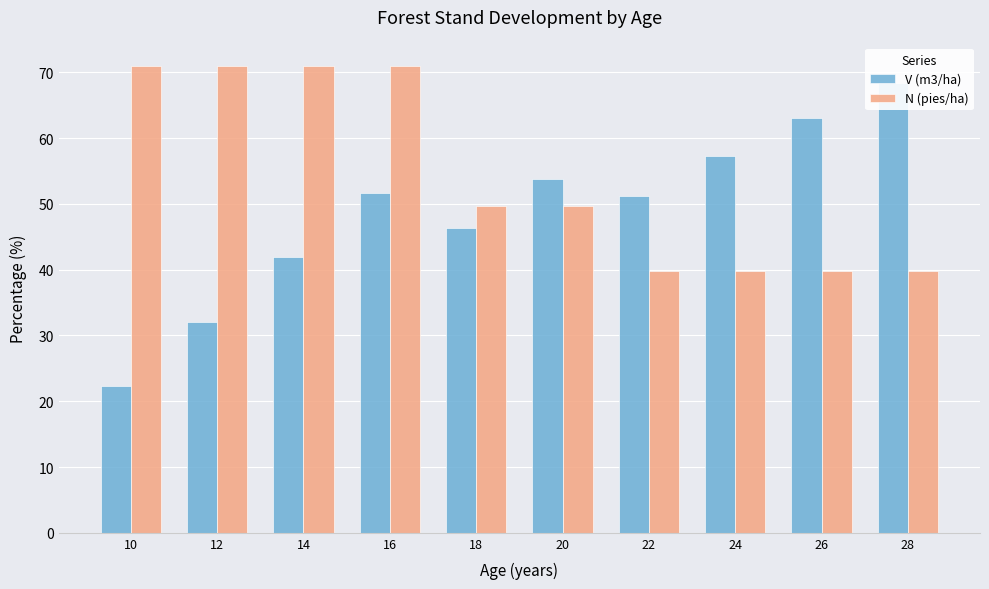

Between 20 and 28, which series saw the biggest shift?

V (m3/ha)